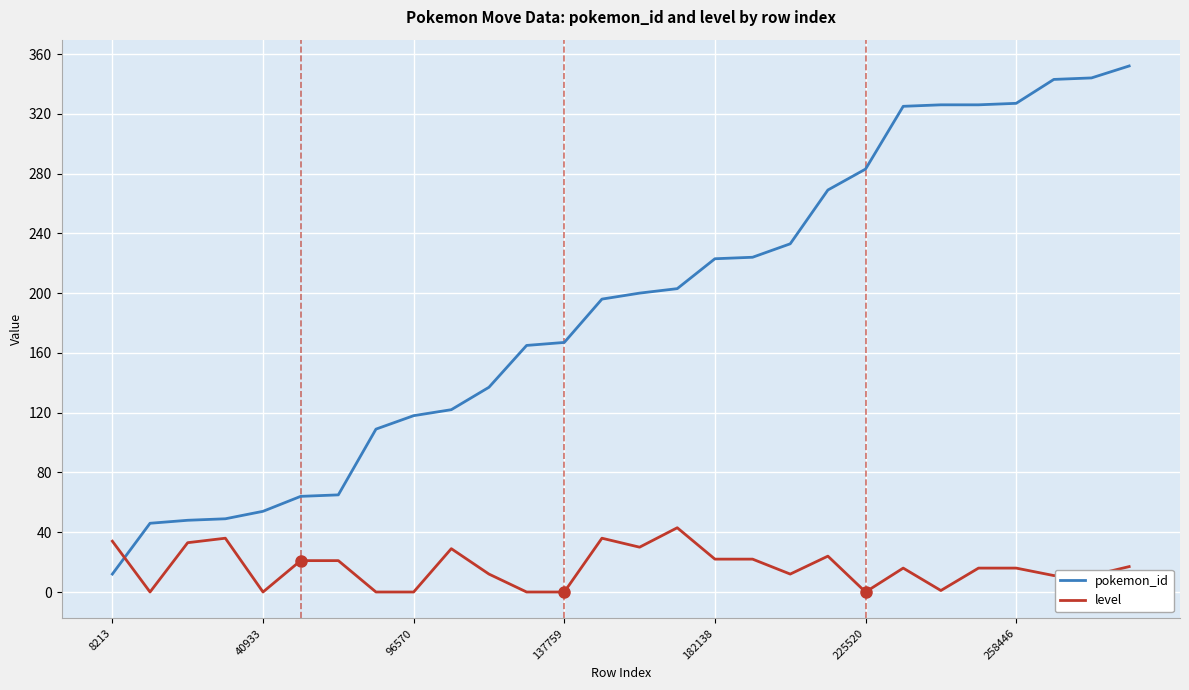

True or false: level and pokemon_id cross at least once.

True